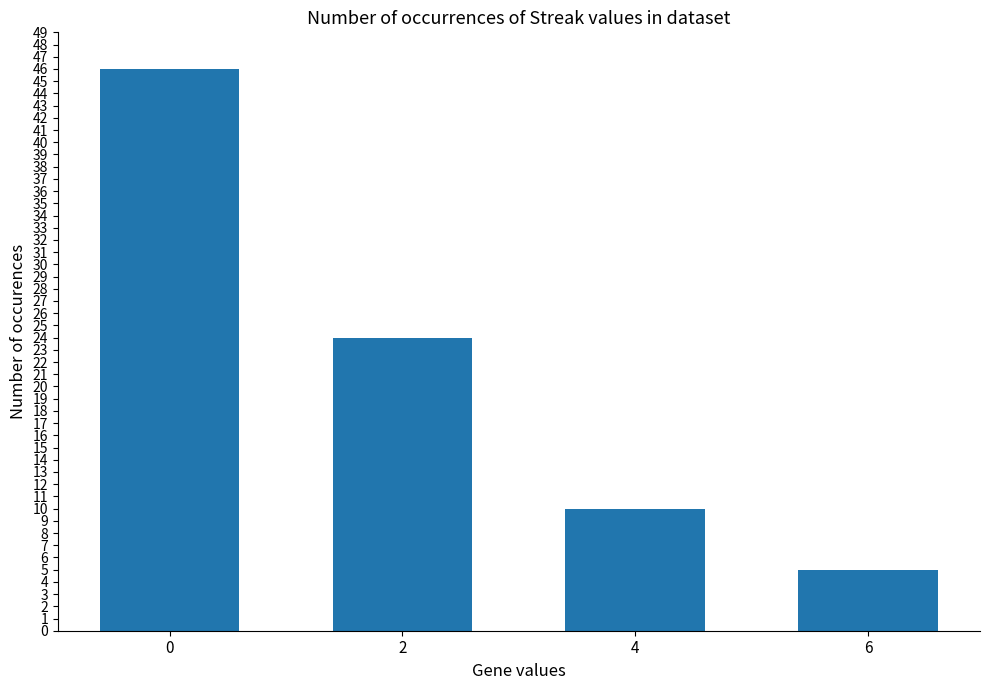

Rank the categories by value from highest to lowest.

0, 2, 4, 6